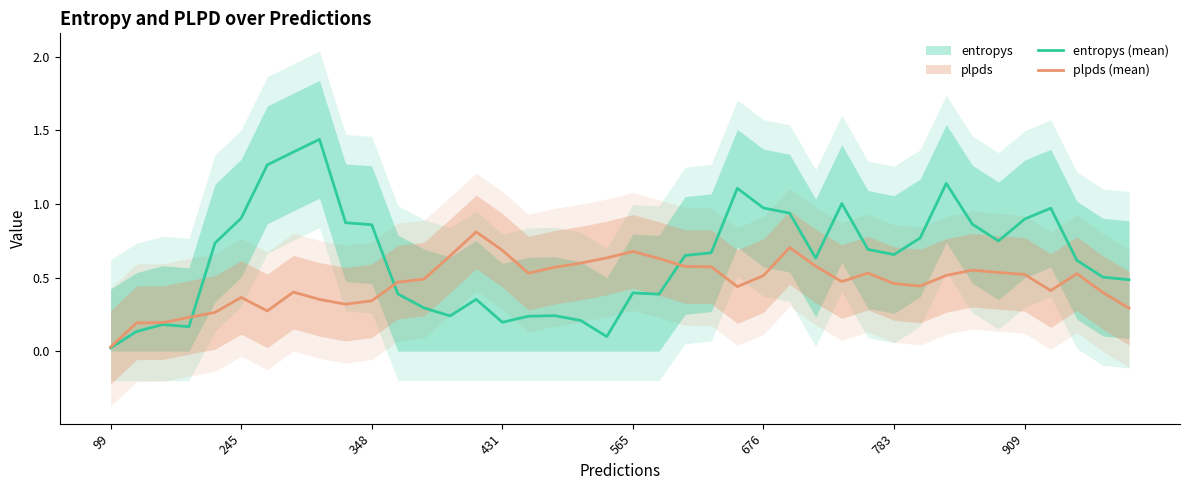

How many distinct data groups are displayed?

2